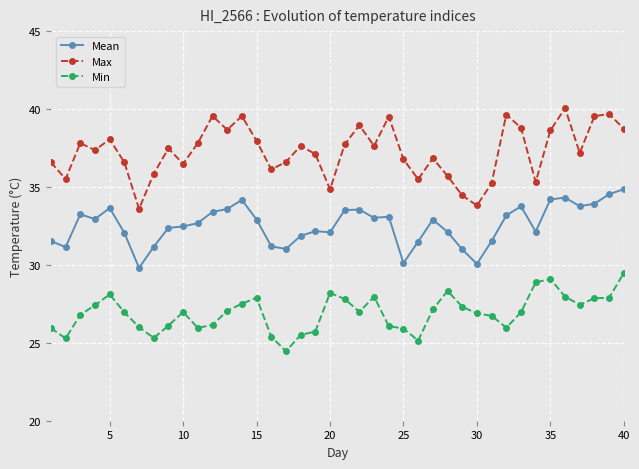

How many lines are shown in the chart?

3